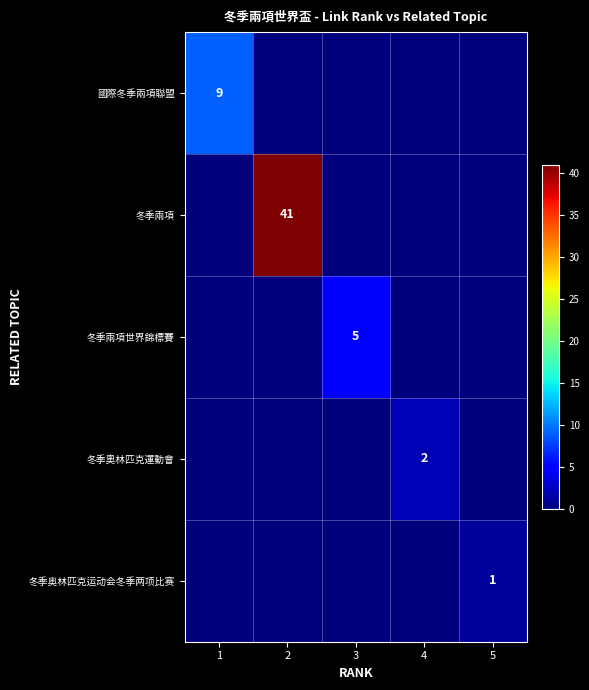

The value of 冬季奧林匹克運動會 at 4 is 2. True or false?

True